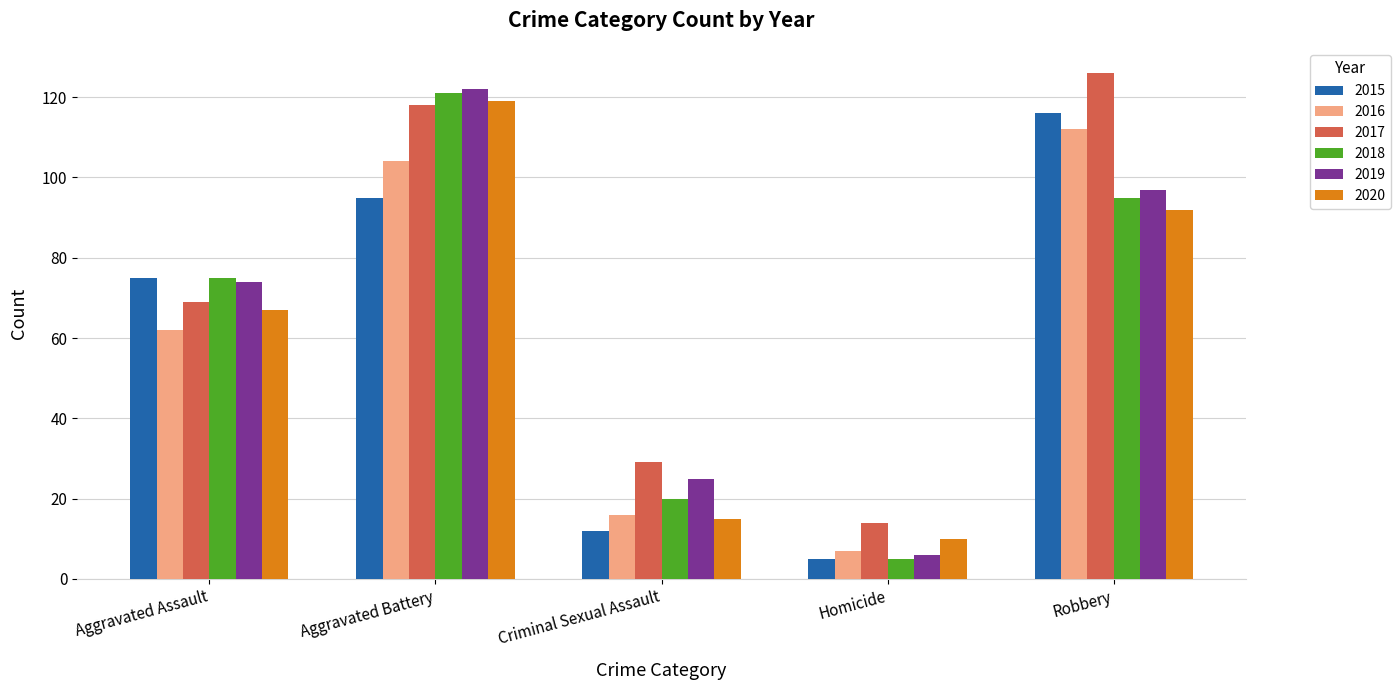

What is the total value across all series at Robbery?

638